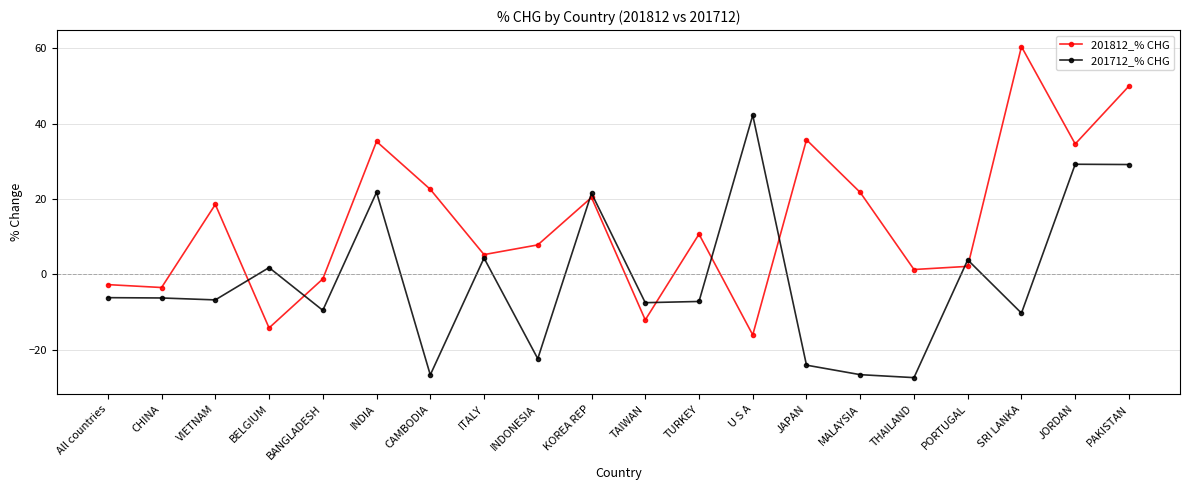

At CAMBODIA, list the series in order from largest to smallest.

201812_% CHG, 201712_% CHG